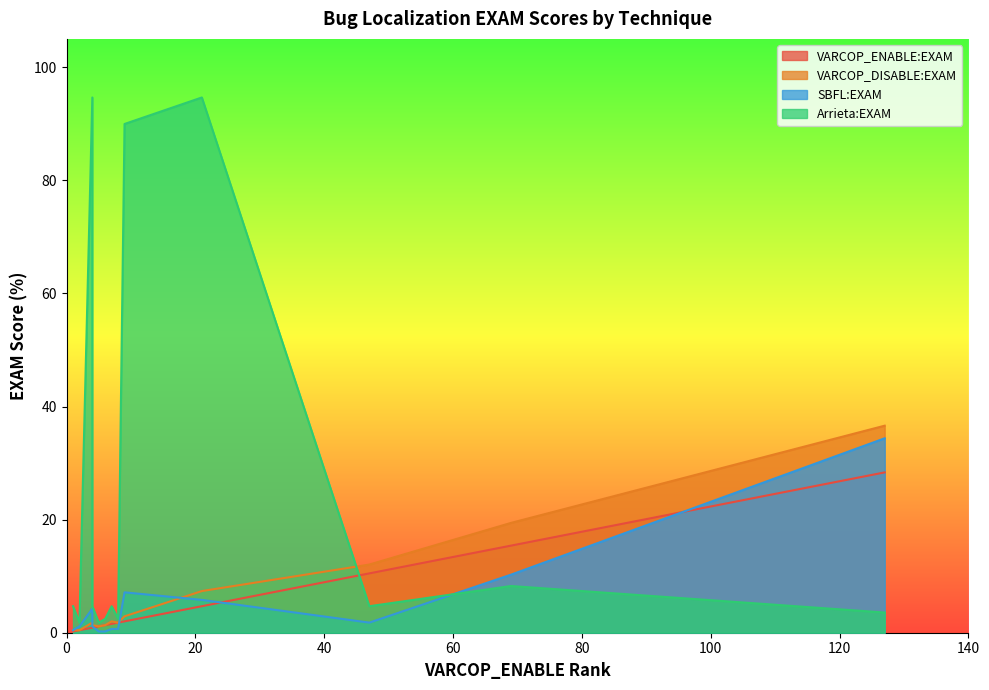

What is the difference between the SBFL:EXAM values at ID_80 and ID_2?

5.6